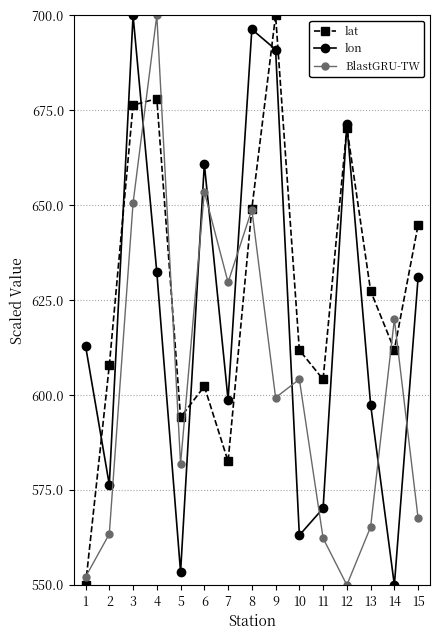

At how many categories does at least one series exceed 599?

14